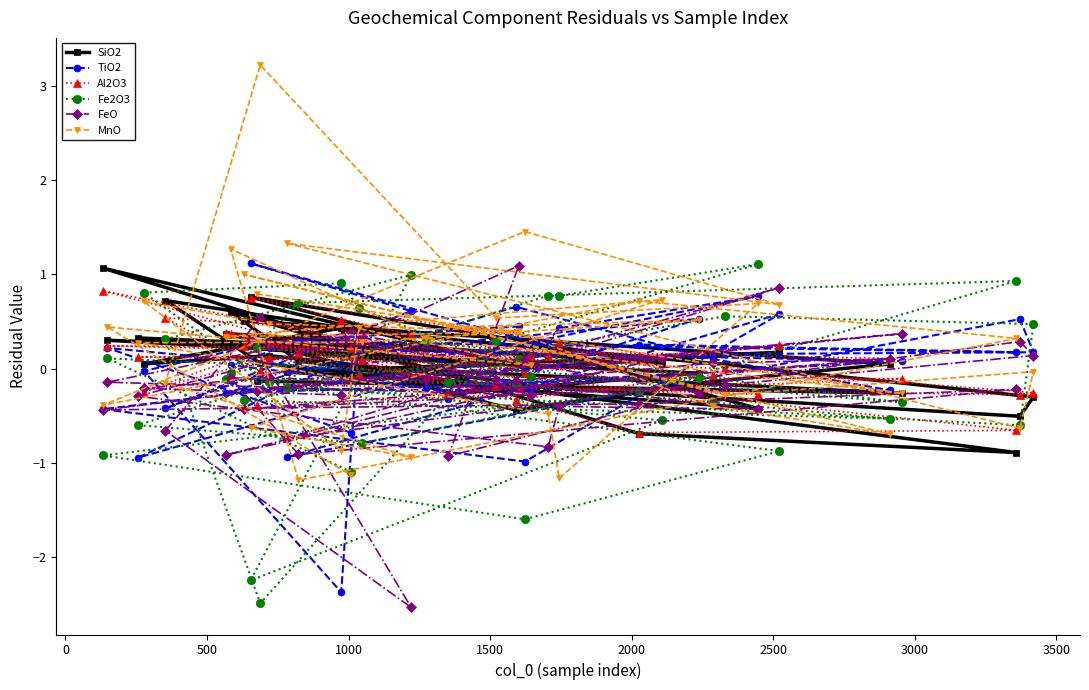

How many categories are shown in the chart?

40